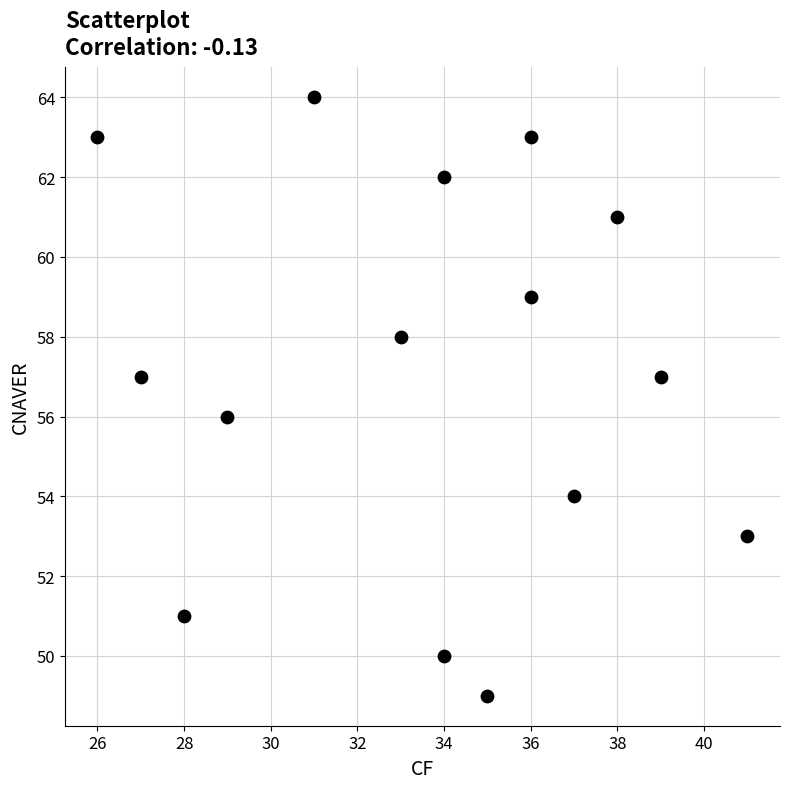

What is the range of Y values (max minus min)?

15